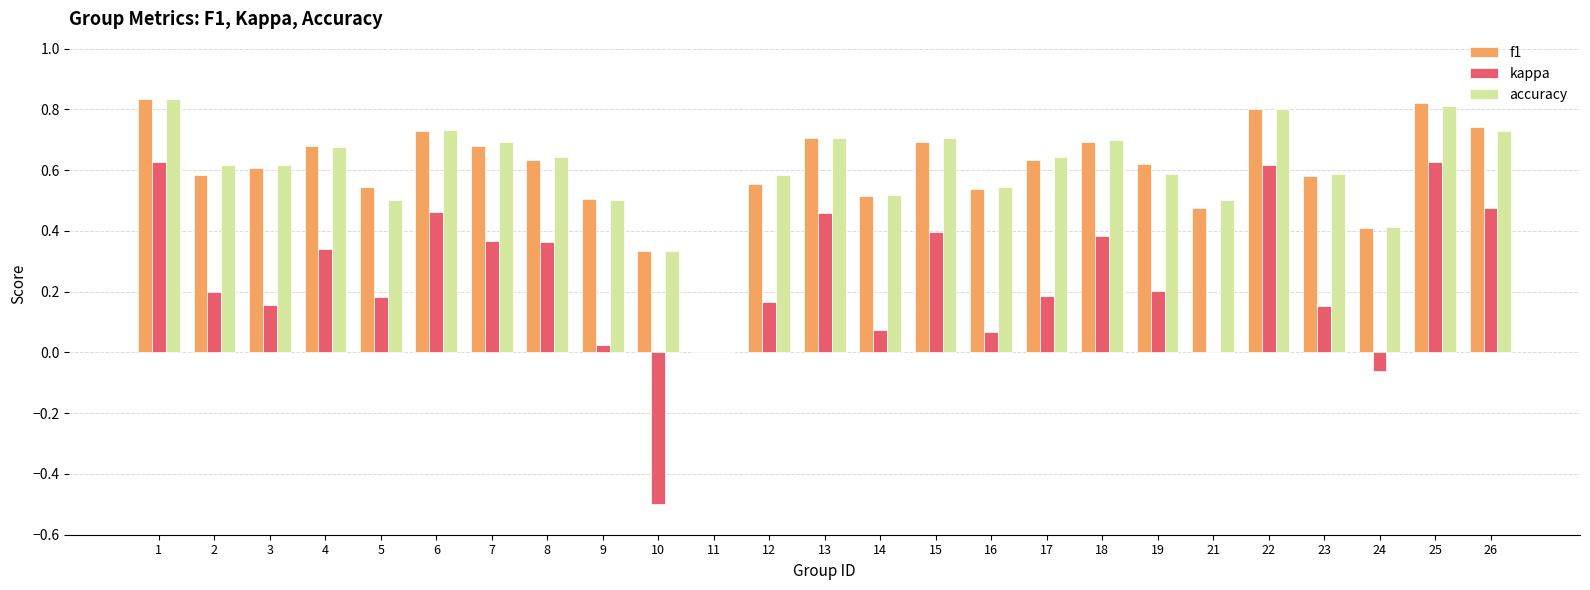

Is it true that accuracy equals 0.6 at 8?

True